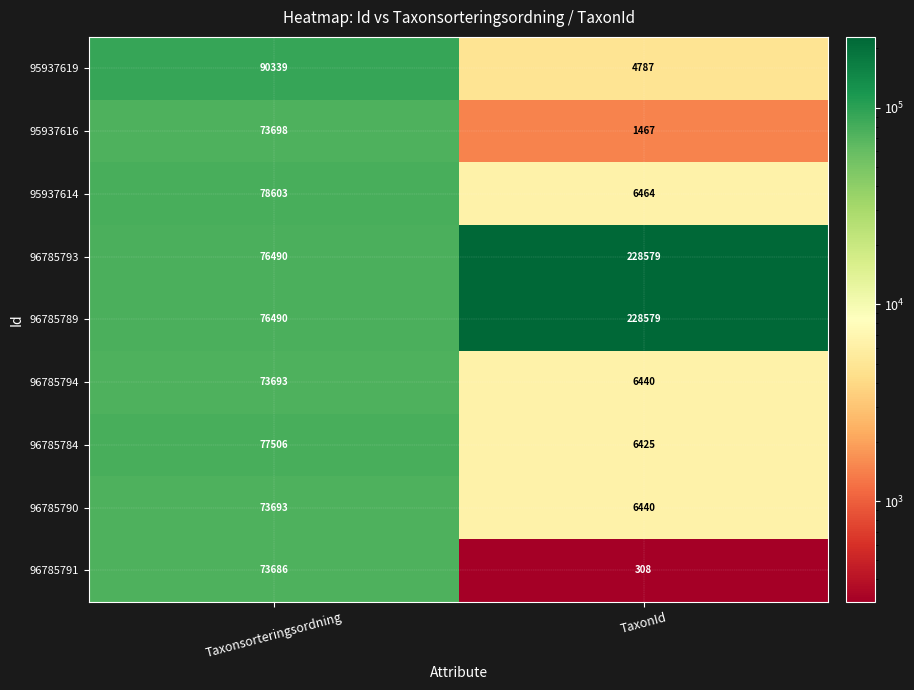

At which category does the chart reach its peak across all series?

TaxonId